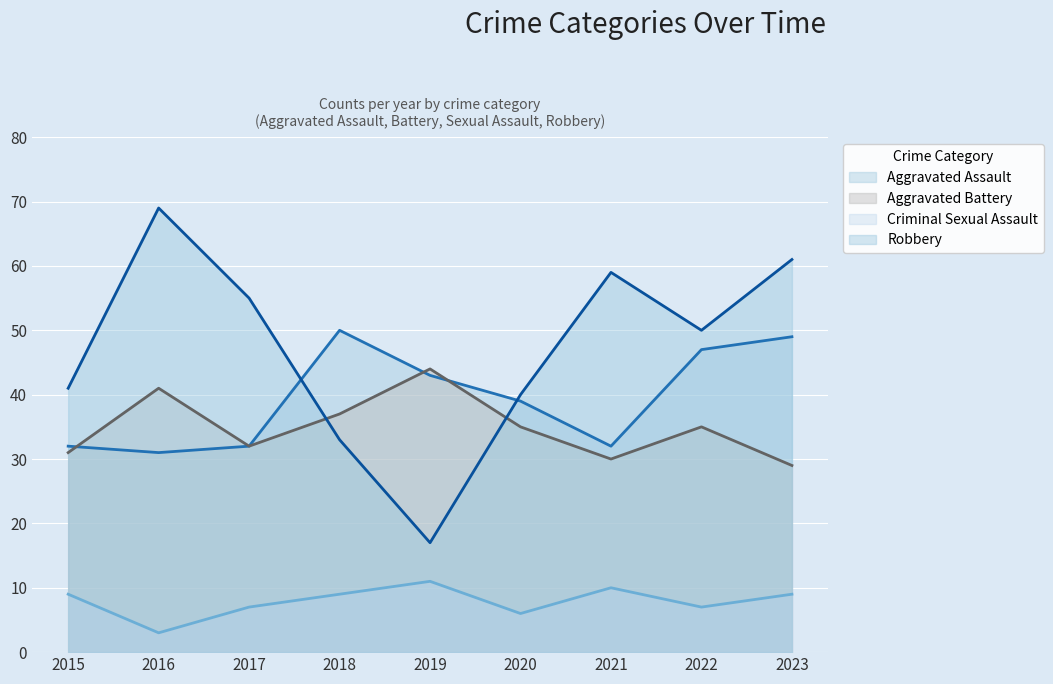

What are all the series names shown in the legend?

Aggravated Assault (line), Aggravated Battery (line), Criminal Sexual Assault (line), Robbery (line)